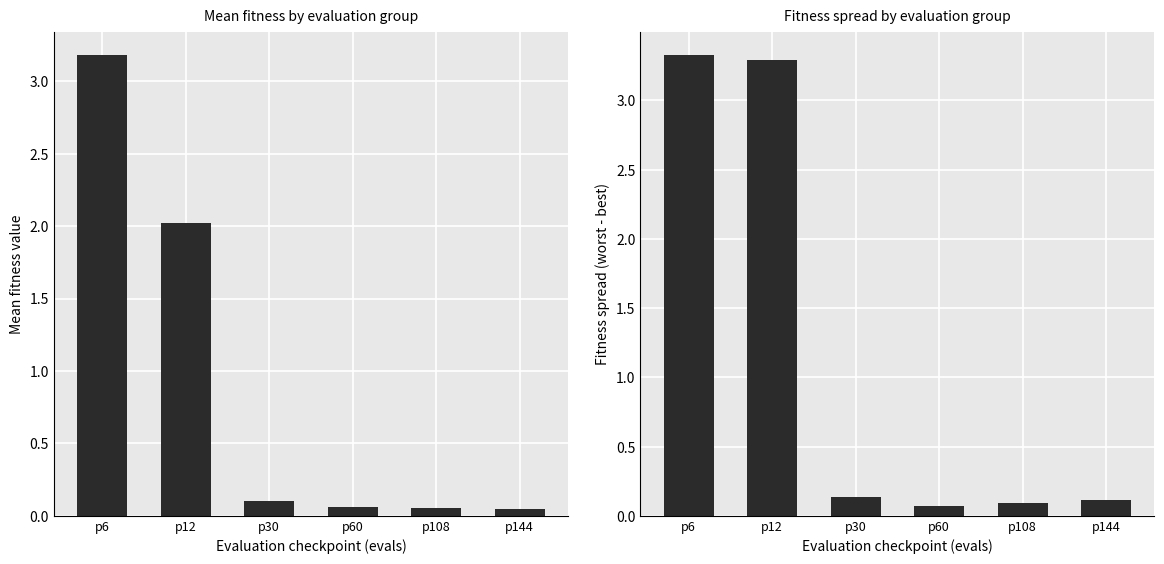

What is the average value of the mean series?

0.9